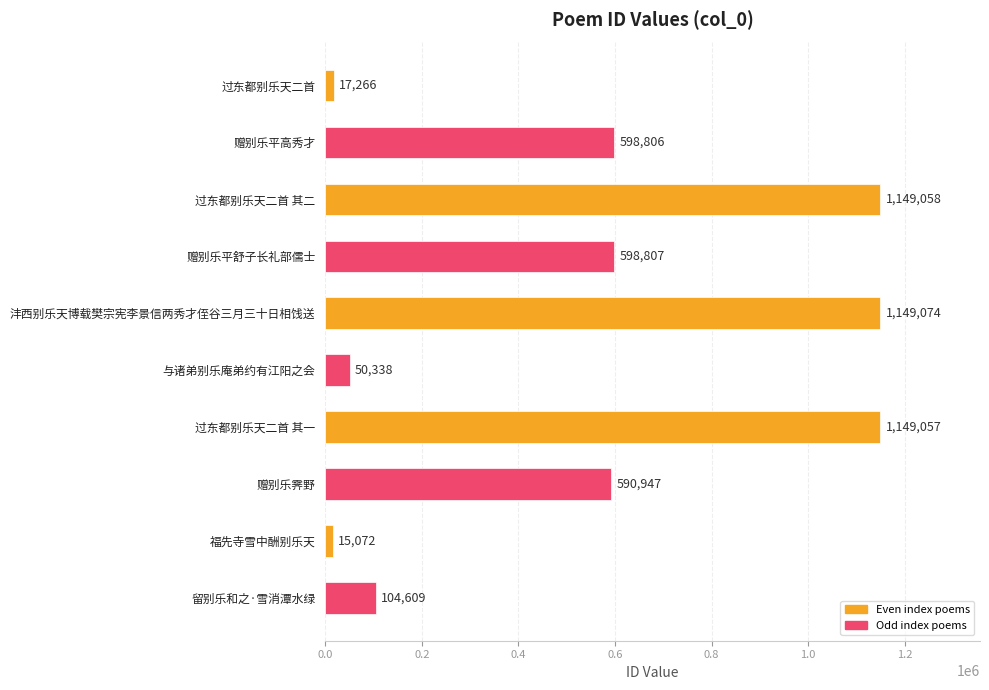

Which has a higher value, 沣西别乐天博载樊宗宪李景信两秀才侄谷三月三十日相饯送 or 过东都别乐天二首 其一?

沣西别乐天博载樊宗宪李景信两秀才侄谷三月三十日相饯送